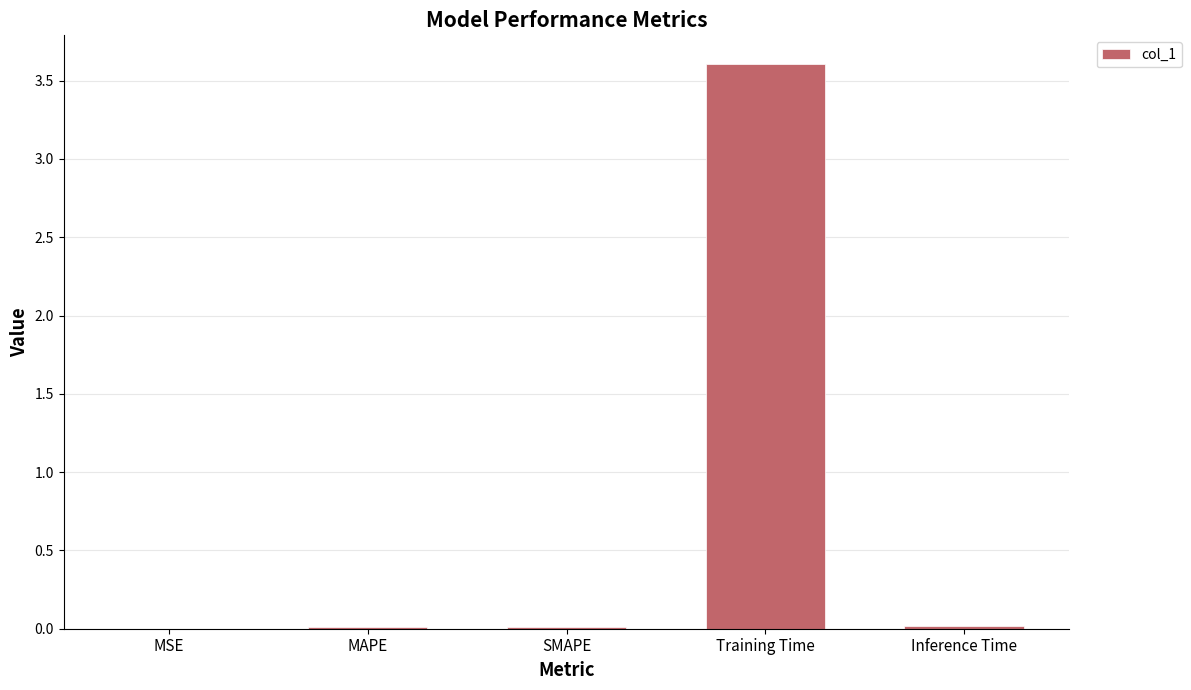

Which label corresponds to the largest value in the chart?

Training Time